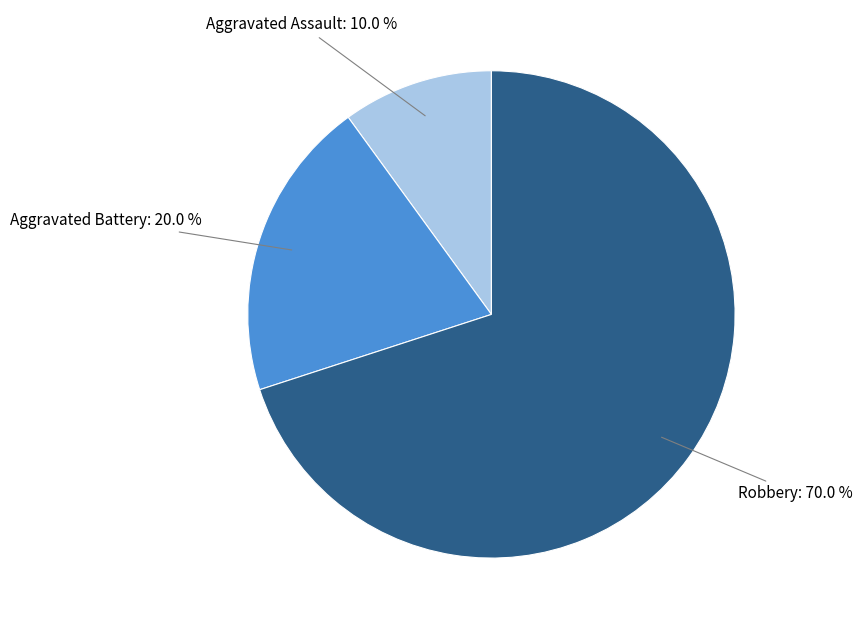

Is there a majority slice in this chart?

Yes